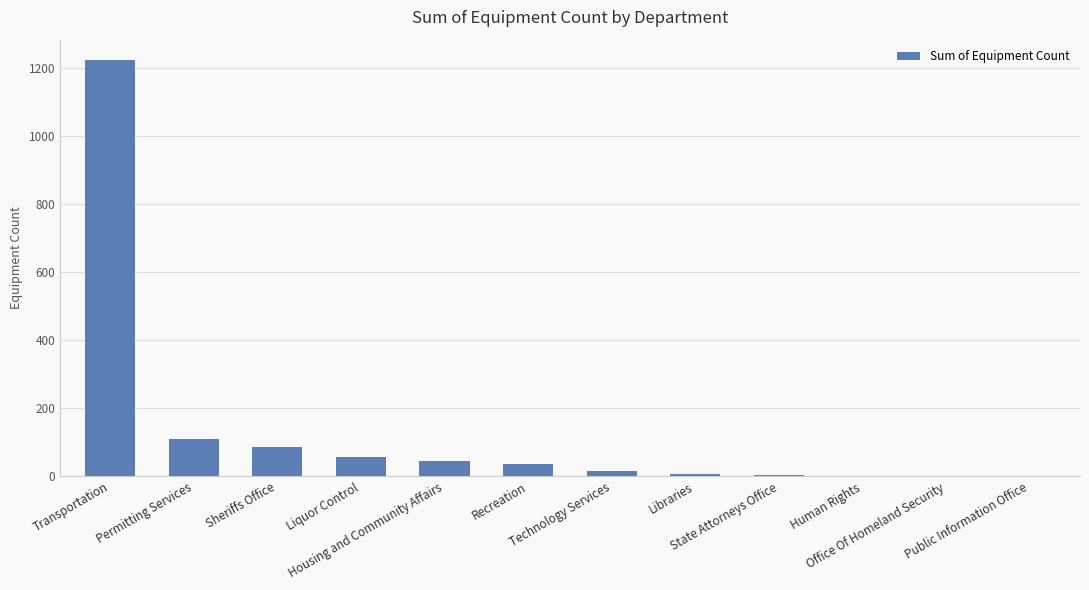

What is the sum of all values?

1582